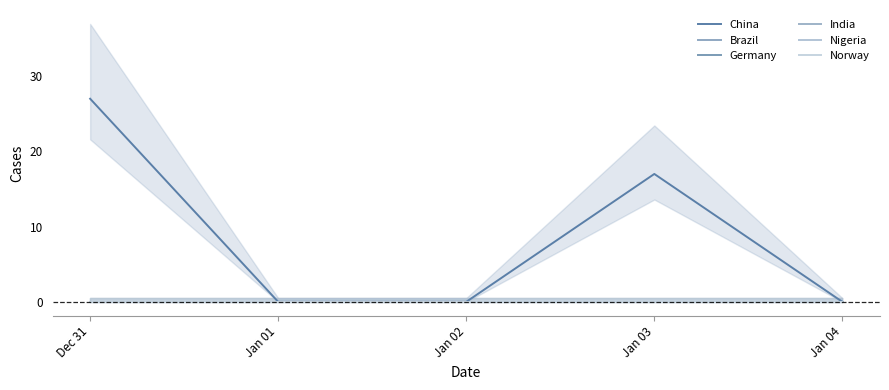

The India series shows 0 at Jan 04. True or false?

True